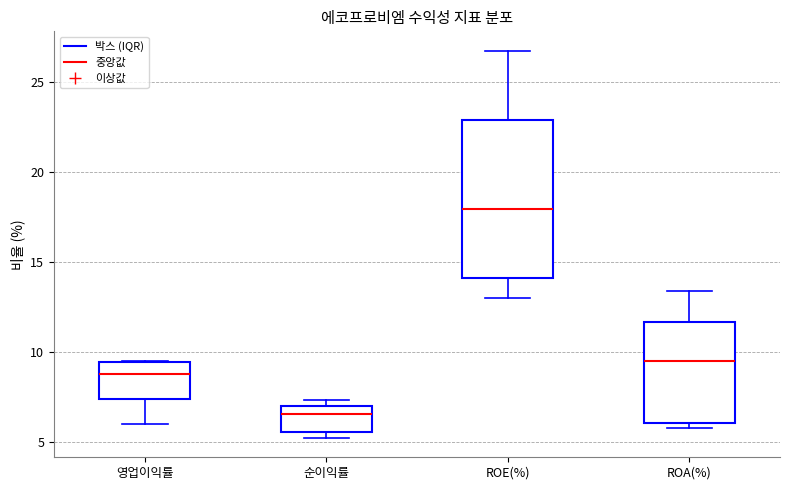

Reading left to right, transcribe this box plot: for each box, give where its median line is, the range the box spans, and where its two whiskers end, as read against the y-axis. The values are not printed on the chart, so give them approximately, as read against the axis.

영업이익률: median 9.0, box 7.5 to 9.5, whiskers 6.0 to 9.5
순이익률: median 6.5, box 5.5 to 7.0, whiskers 5.0 to 7.5
ROE(%): median 18.0, box 14.0 to 23.0, whiskers 13.0 to 26.5
ROA(%): median 9.5, box 6.0 to 11.5, whiskers 6.0 (just below the box's lower edge) to 13.5